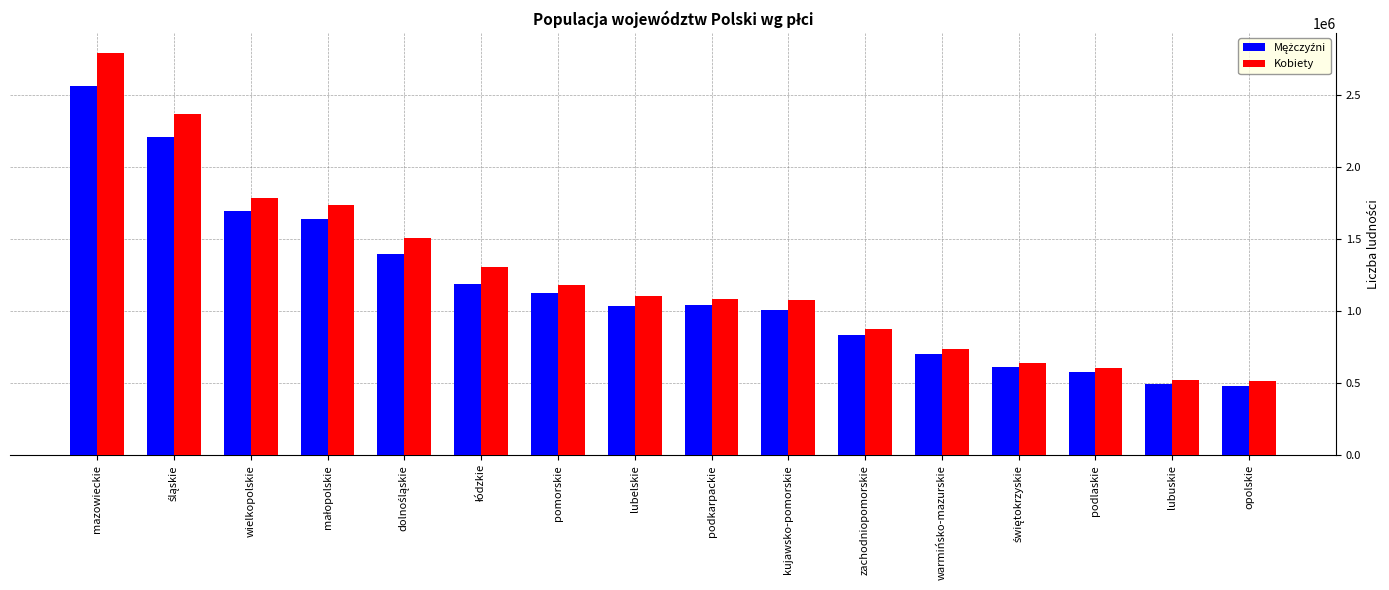

What is the total value across all series at warmińsko-mazurskie?

1439675